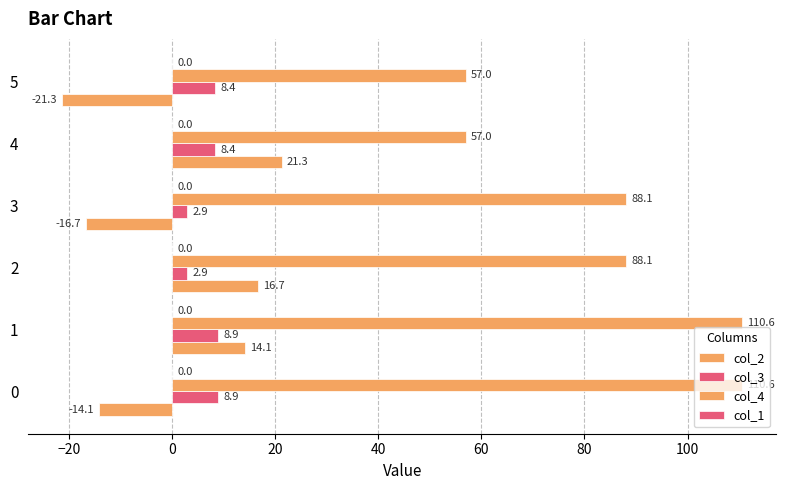

Count the number of categories in the chart.

6